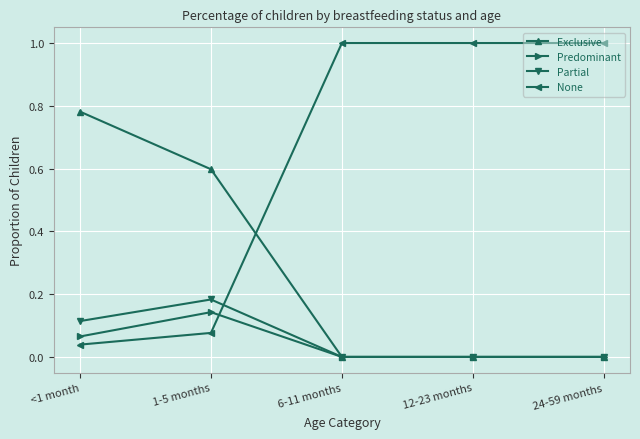

True or false: Exclusive and None intersect in this chart.

True